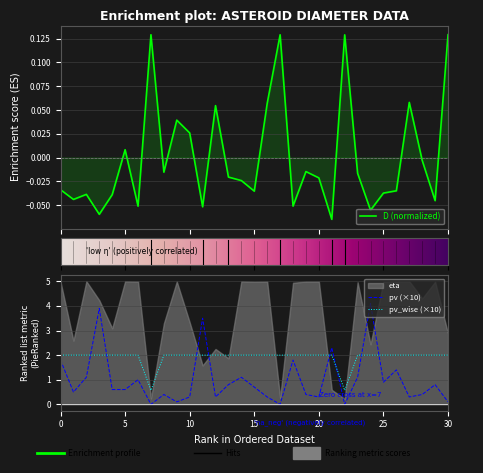

True or false: pv (×10) and pv_wise (×10) intersect in this chart.

True